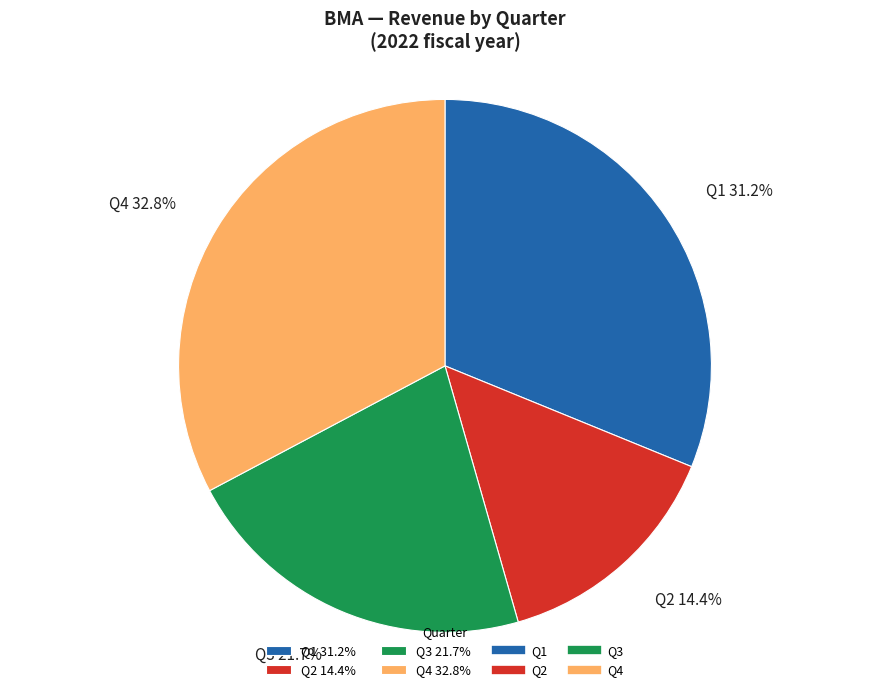

True or false: Q3 accounts for 35% of the total.

False